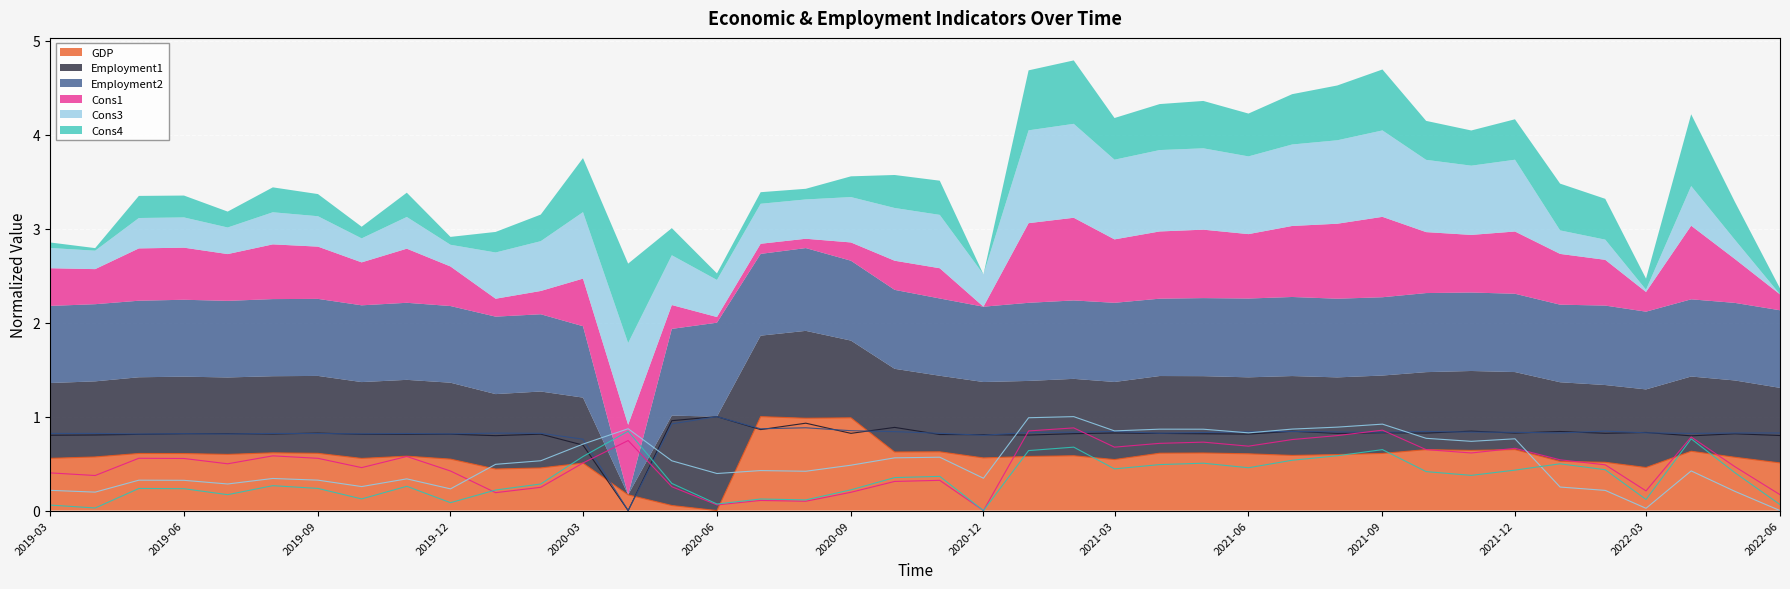

Rank the series at 2021-01 from lowest to highest value.

GDP, Cons4, Employment1, Employment2, Cons1, Cons3